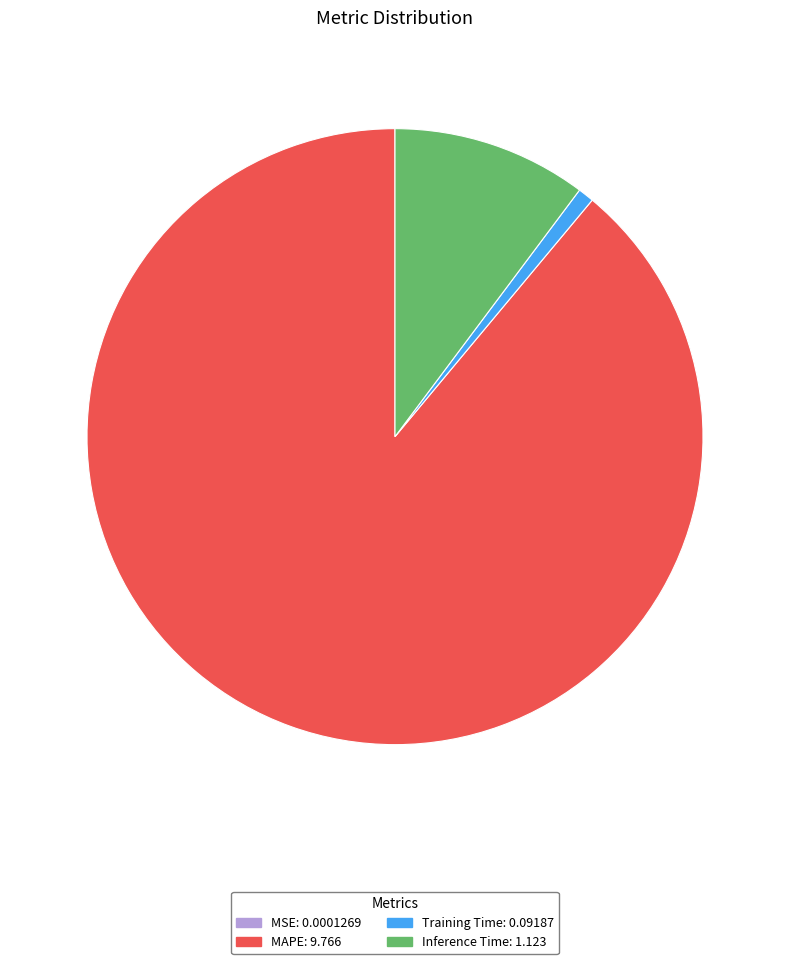

Combined, do MAPE and Inference Time account for over 50%?

Yes